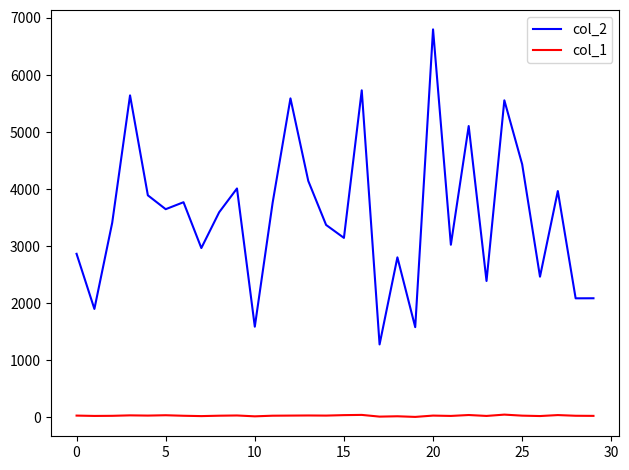

What is the greatest value displayed?

6800